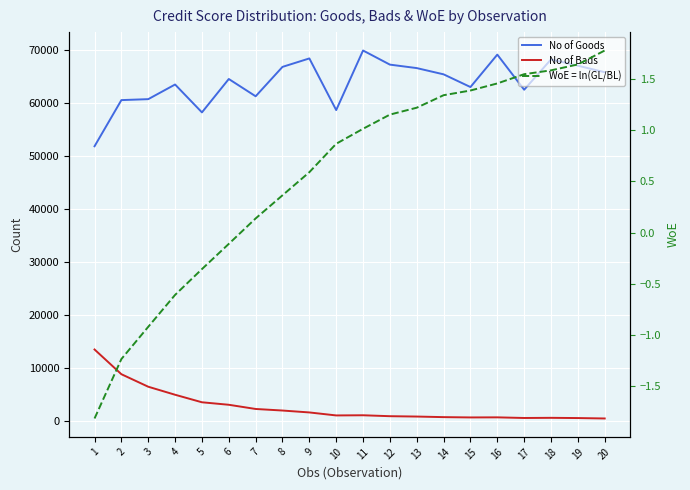

What is the maximum value for No of Bads?

13481.0